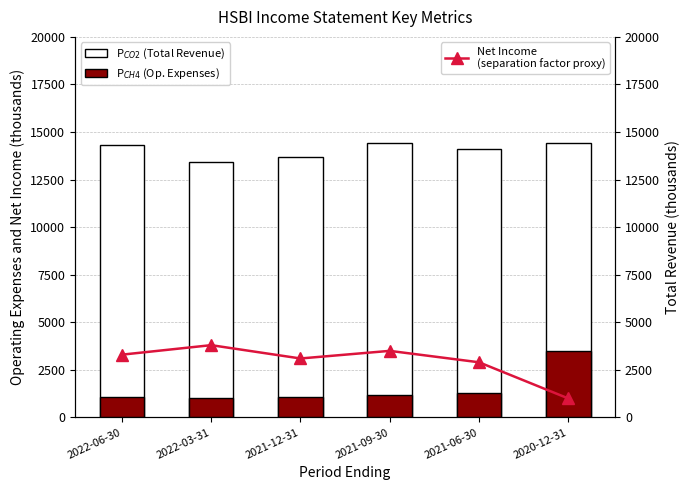

Which has a higher value, 2022-03-31 or 2020-12-31?

2020-12-31